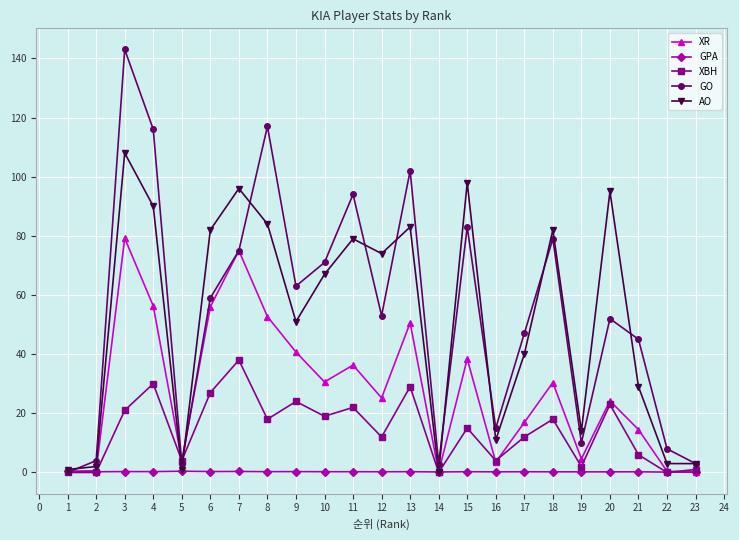

At which category does the chart reach its peak across all series?

3